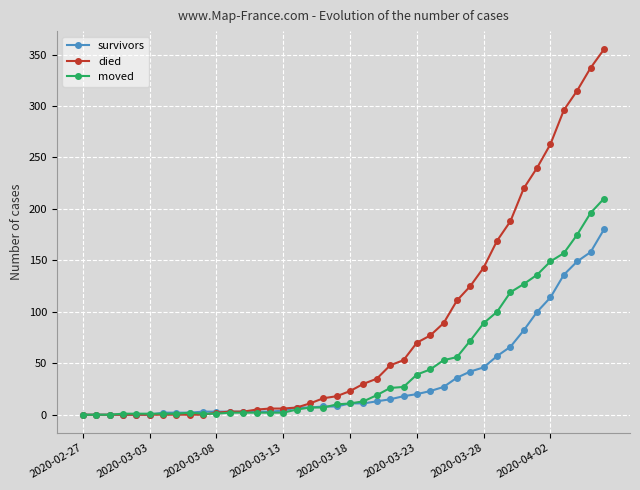

List the series in order of their peak value, lowest first.

survivors, moved, died